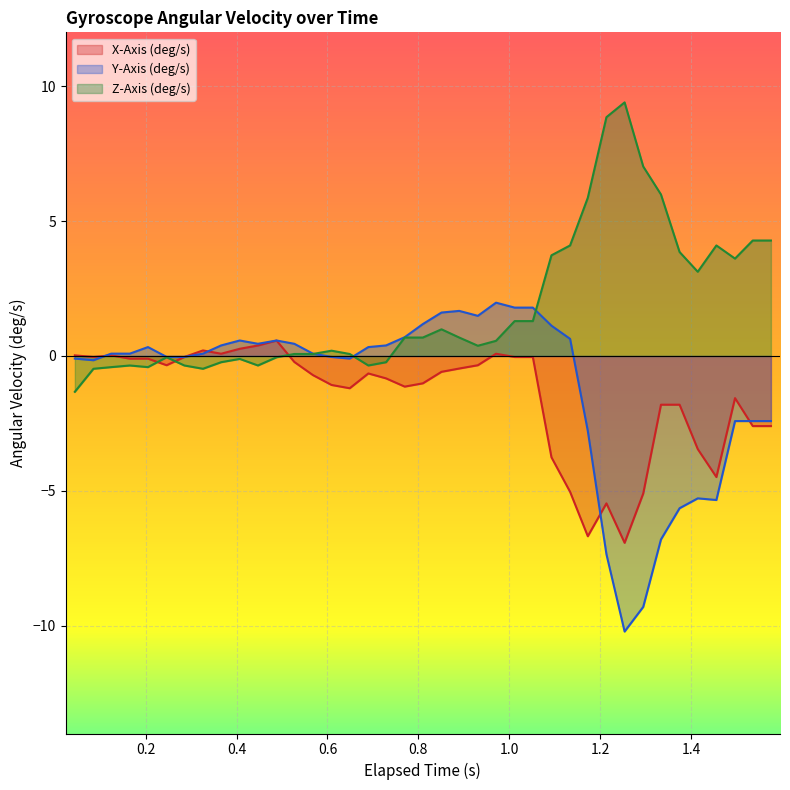

How many lines are shown in the chart?

3